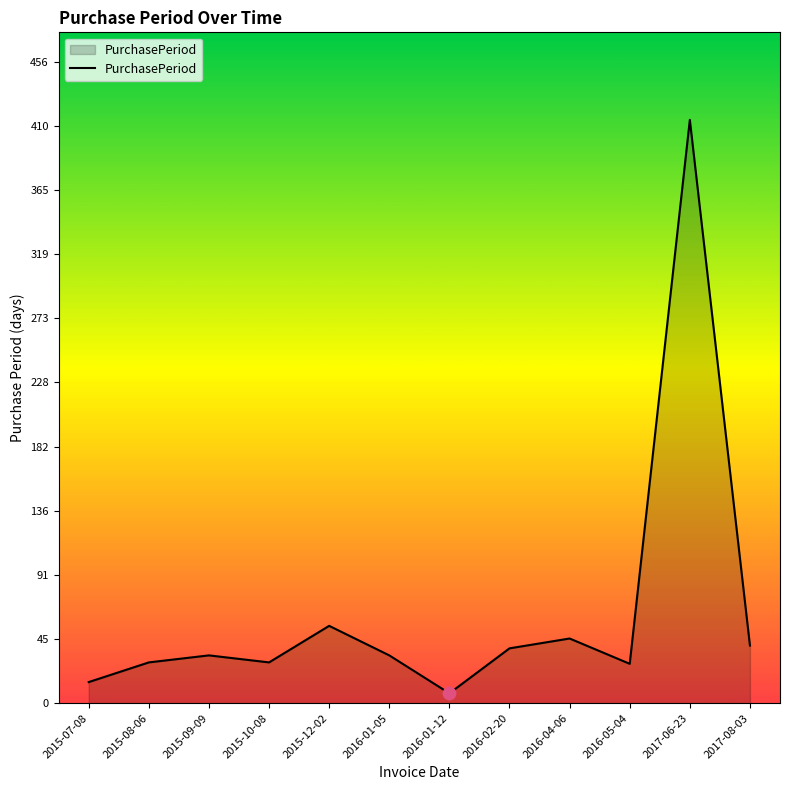

Between 2016-01-05 and 2016-05-04, which is larger?

2016-01-05